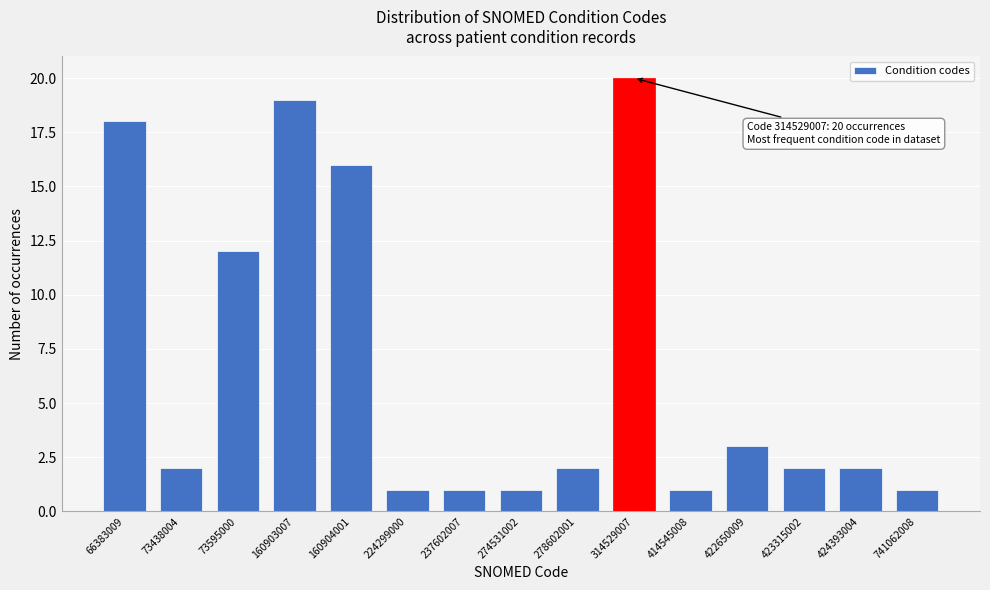

Reading left to right, list all the values displayed in this chart.

18	2	12	19	16	1	1	1	2	20	1	3	2	2	1